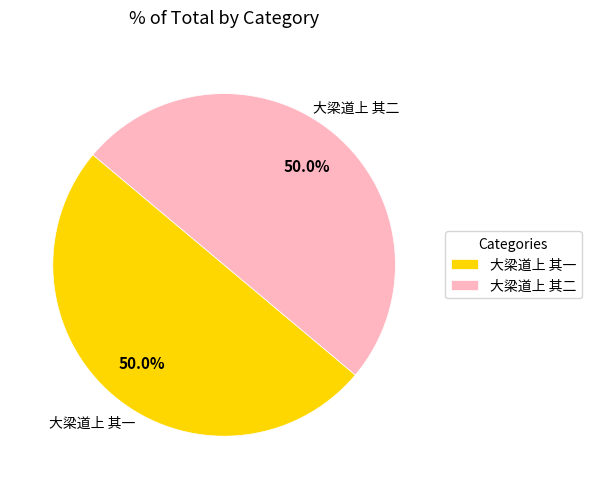

What is the ratio of the value at 大梁道上 其一 to the value at 大梁道上 其二?

1.0